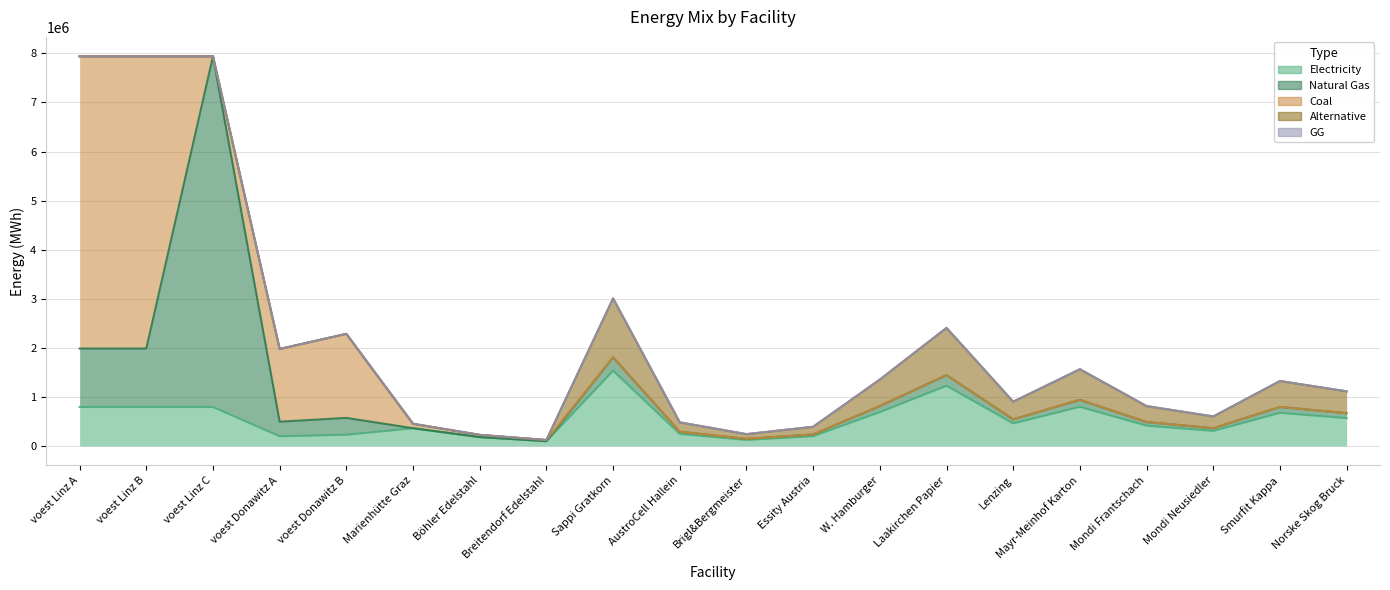

Where is the first local maximum for elec?

Marienhütte Graz